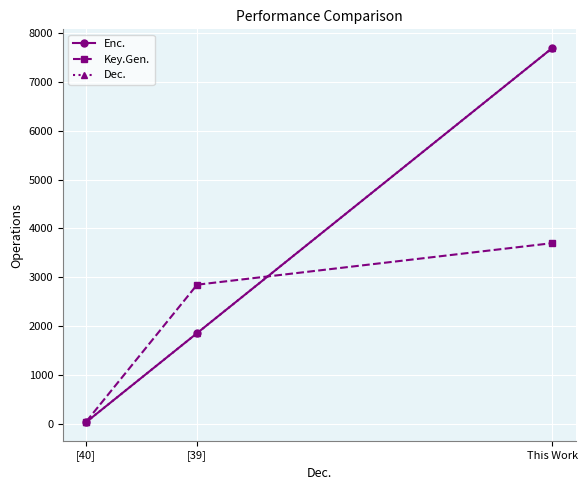

What is the label of the 2nd point from the right?

[39]